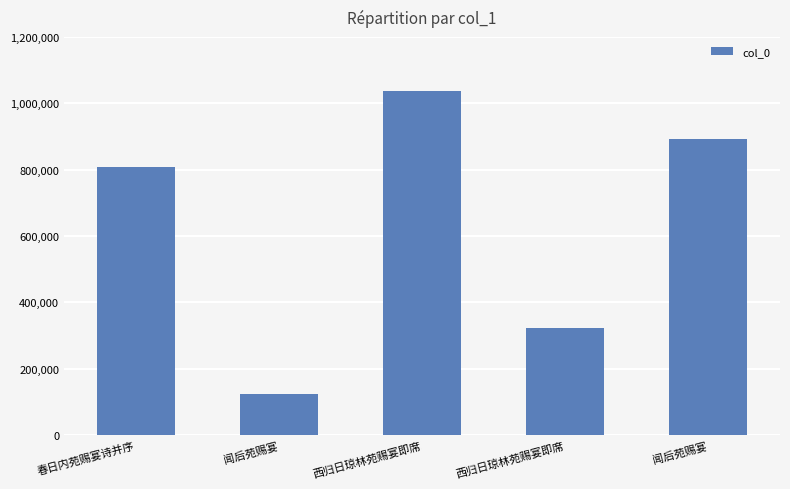

The chart shows a value of 320904 at 西归日琼林苑赐宴即席. True or false?

True